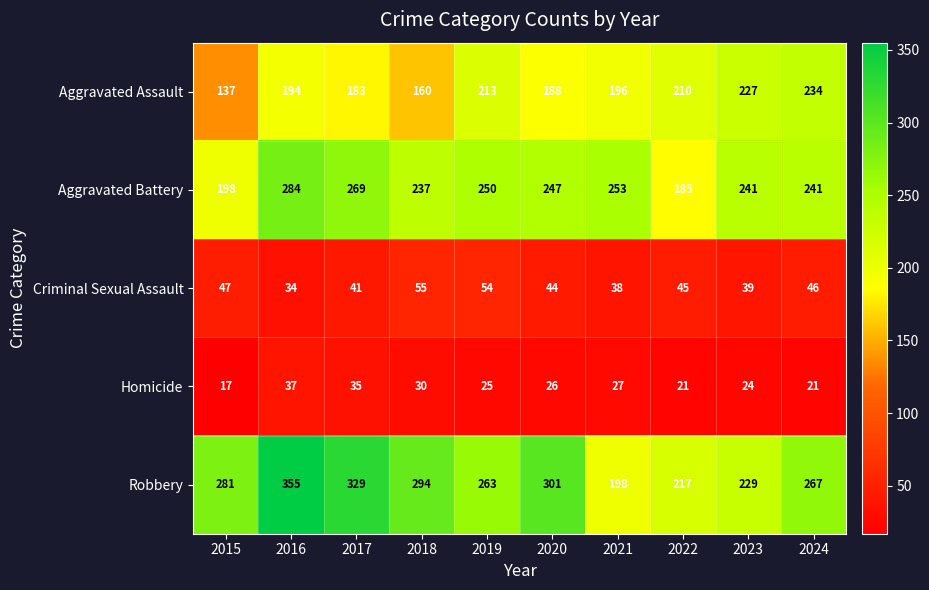

Which series has the largest total across all categories?

Robbery